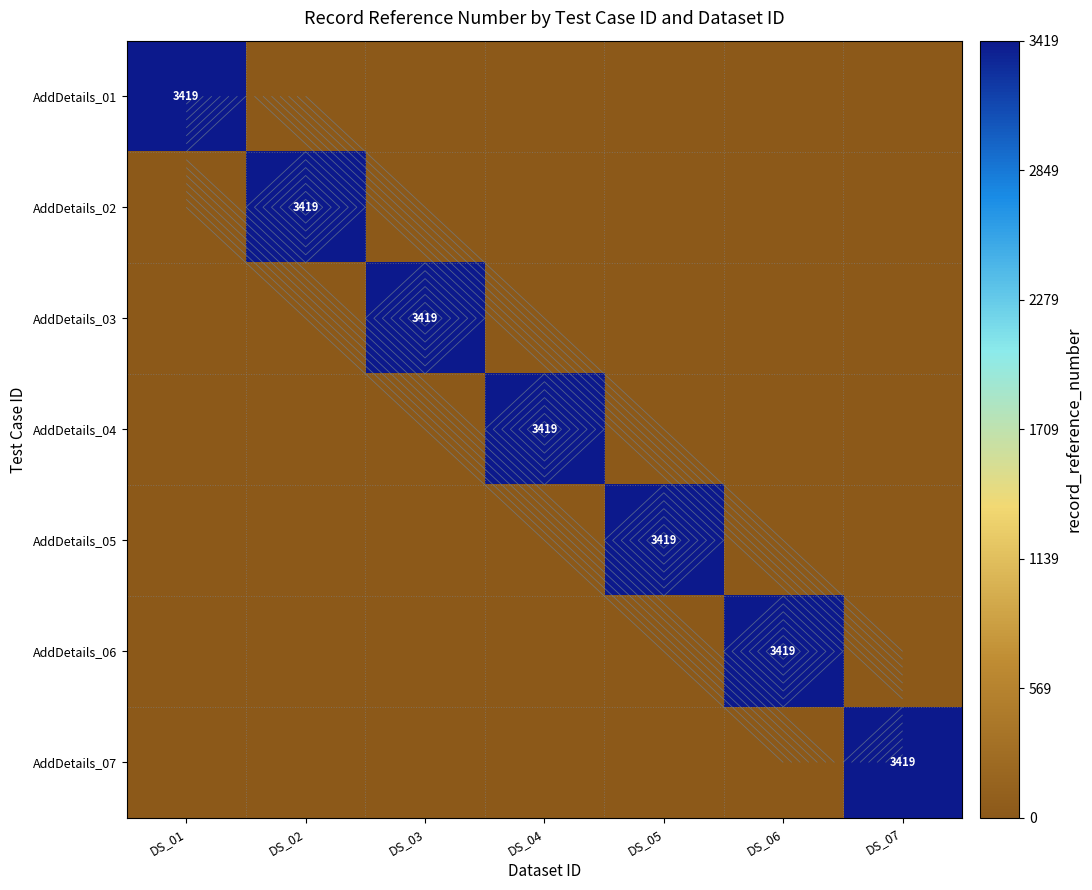

What is the spread (max minus min) of values at DS_05?

3419